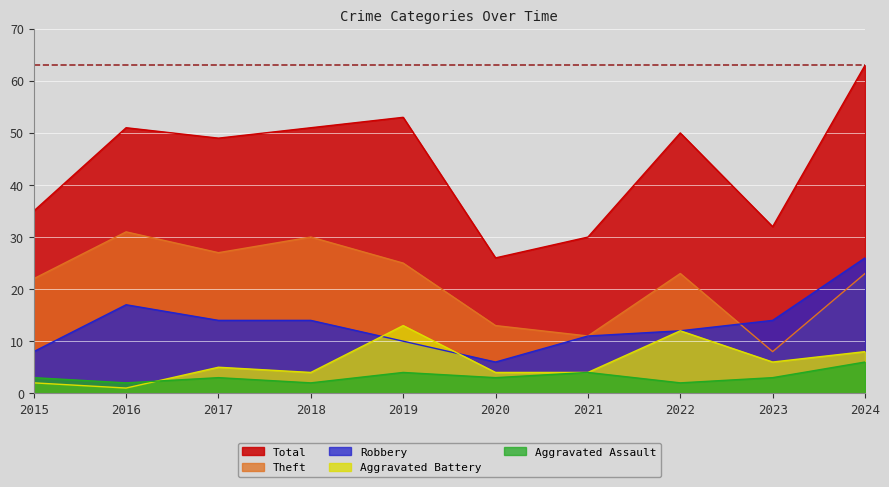

Rank the series at 2016 from highest to lowest value.

Total, Theft, Robbery, Aggravated Assault, Aggravated Battery